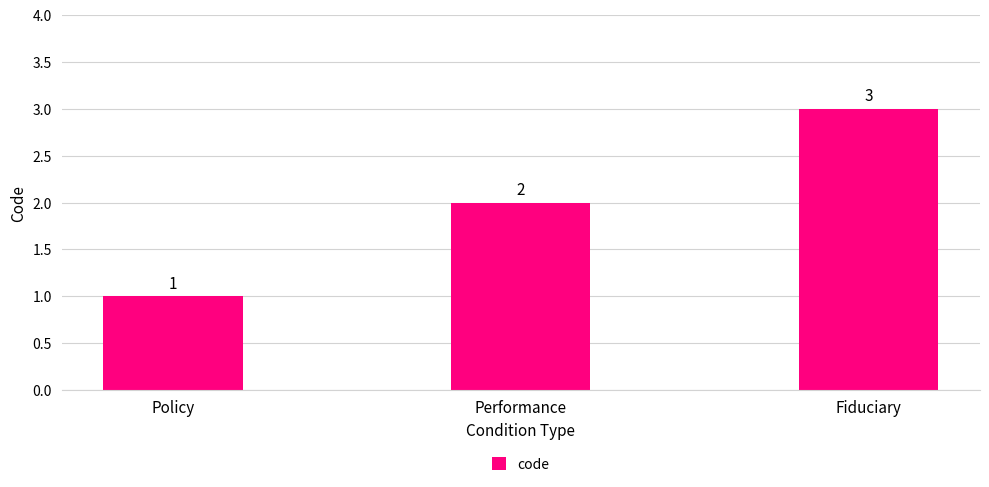

What is the minimum value shown in the chart?

1